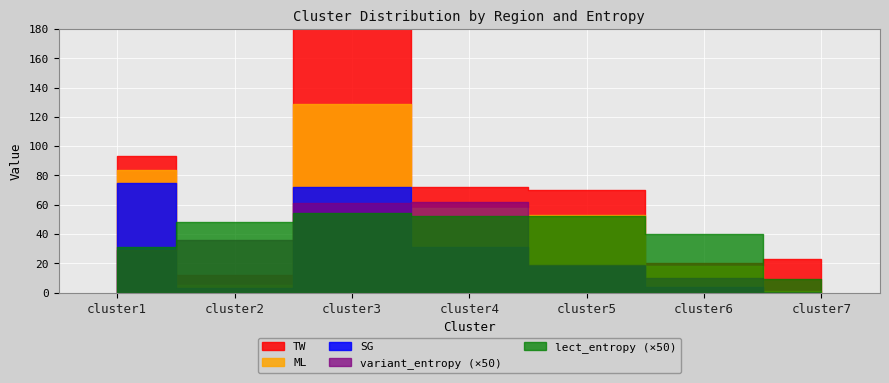

What is the average value of the variant_entropy series?

0.6